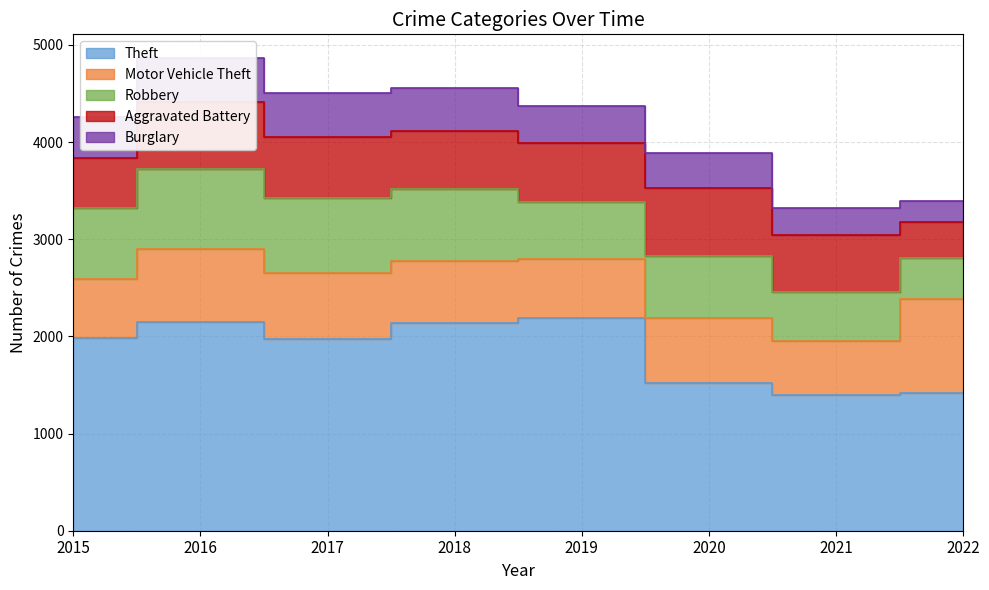

In Theft, how many points are higher than both neighbors (excluding endpoints)?

2